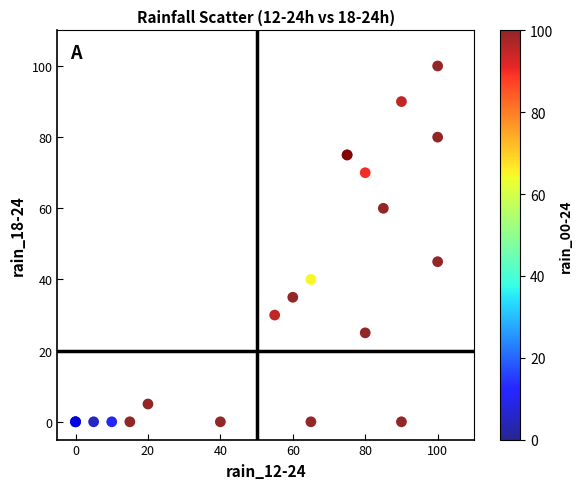

What Y value in the scatter plot is closest to 50?

45